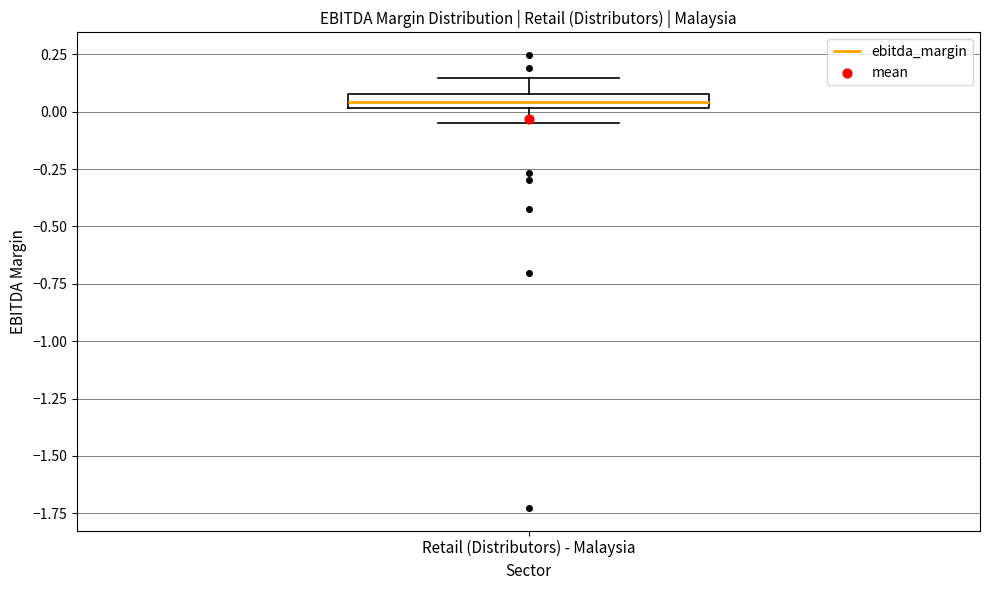

Where is the upper edge of the box for Retail (Distributors) - Malaysia on the y-axis? The values are not printed on the chart, so give them approximately, as read against the axis.

0.10